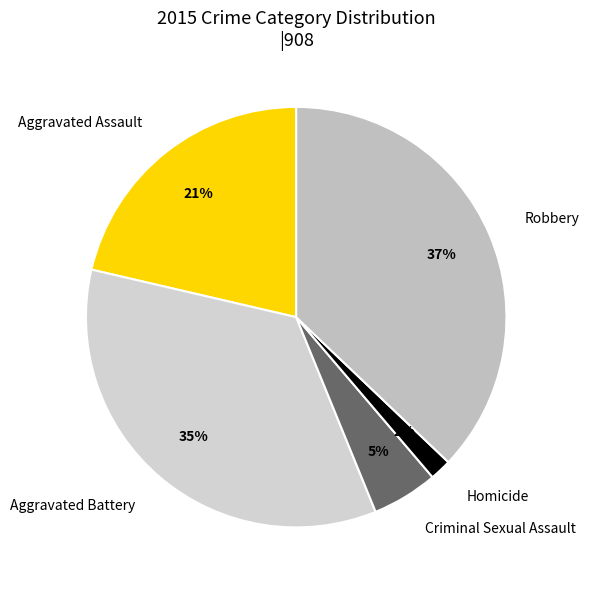

What is the largest slice in the pie chart?

Robbery